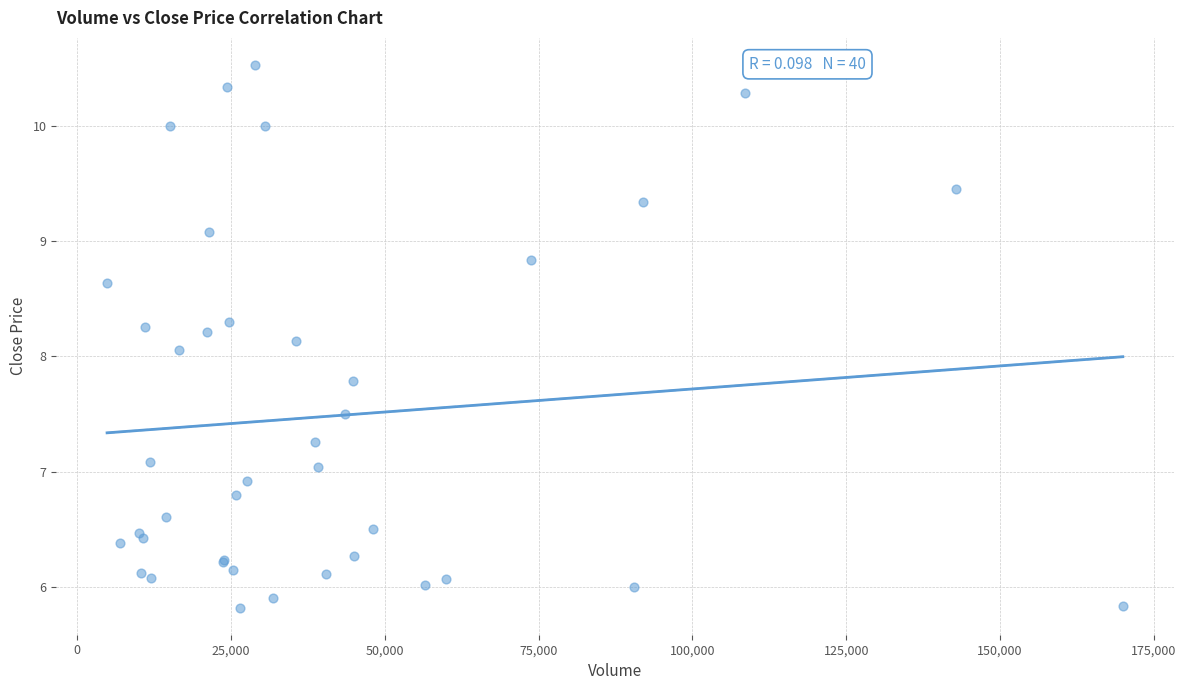

What Y value in the scatter plot is closest to 8?

8.1